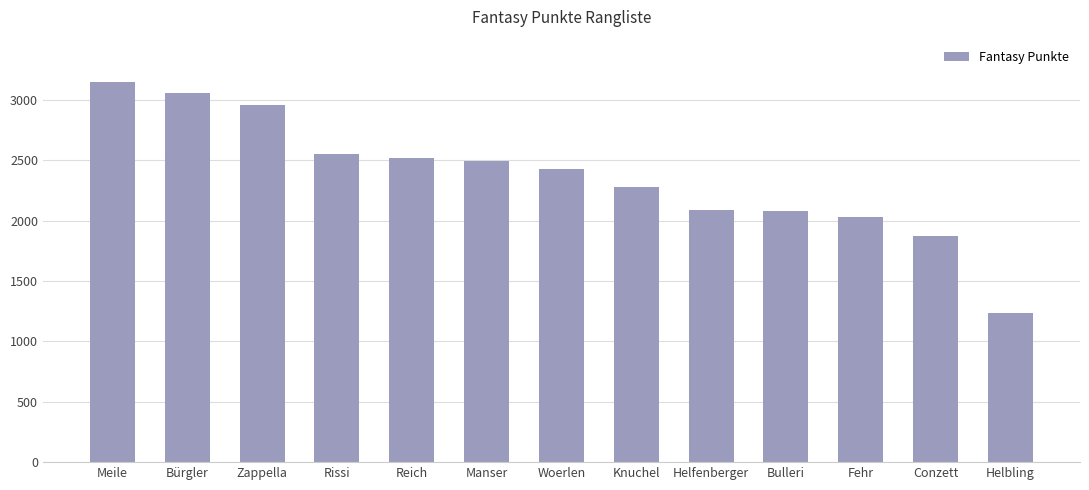

What value does the data have at Bulleri, to the nearest 50?

2100